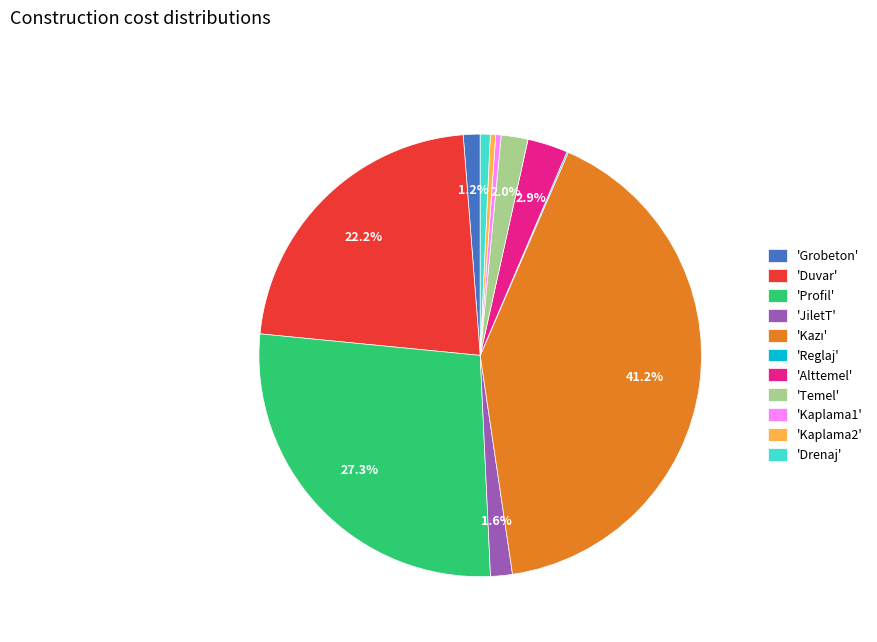

Which has a higher value, 'Kaplama2' or 'Temel'?

'Temel'